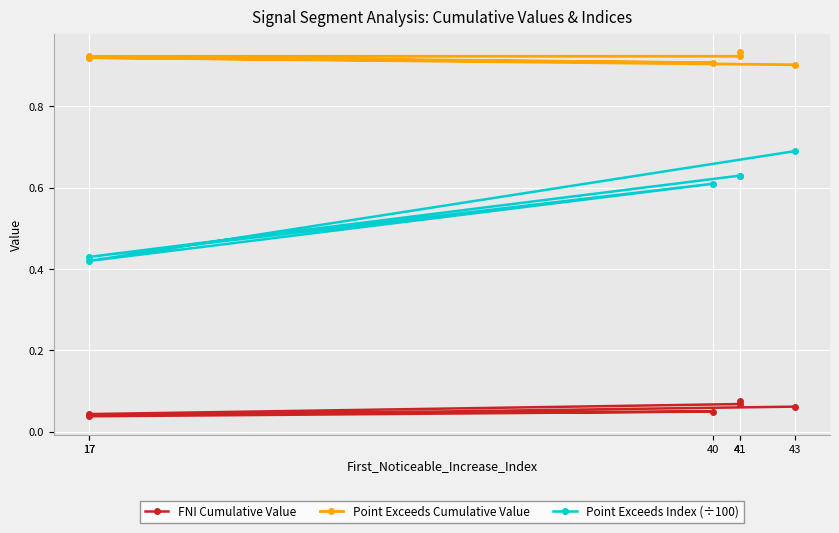

Reading right to left, list all the values displayed in this chart.

FNI Cumulative Value: 43=0.1	17=0.0	40=0.0	17=0.0	41=0.1	41=0.1
Point Exceeds Cumulative Value: 43=0.9	17=0.9	40=0.9	17=0.9	41=0.9	41=0.9
Point Exceeds Index (÷100): 43=0.7	17=0.4	40=0.6	17=0.4	41=0.6	41=0.6